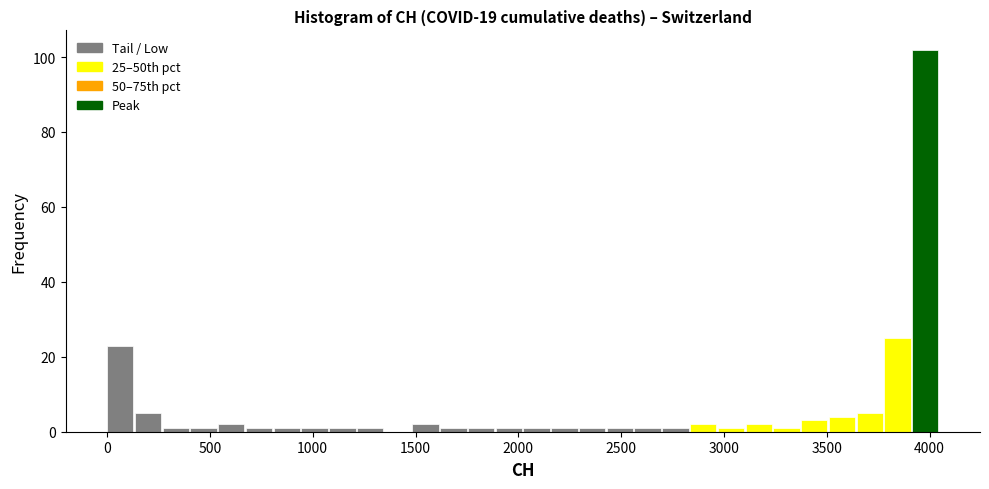

Around what value on the x-axis is the tallest bar? Give the approximate position of its centre, as read against the axis.

4000